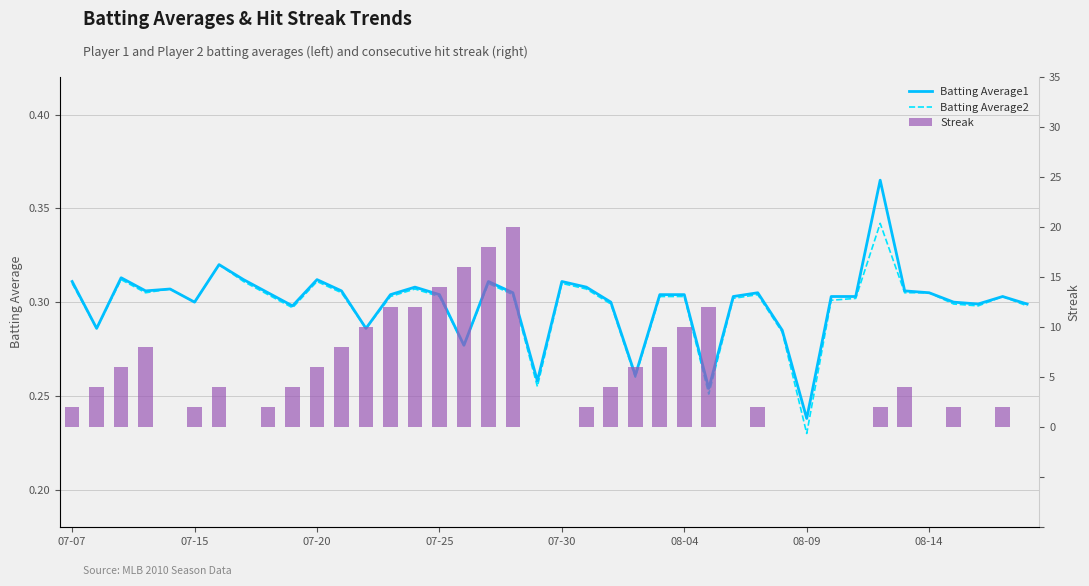

How many categories are shown in the chart?

40